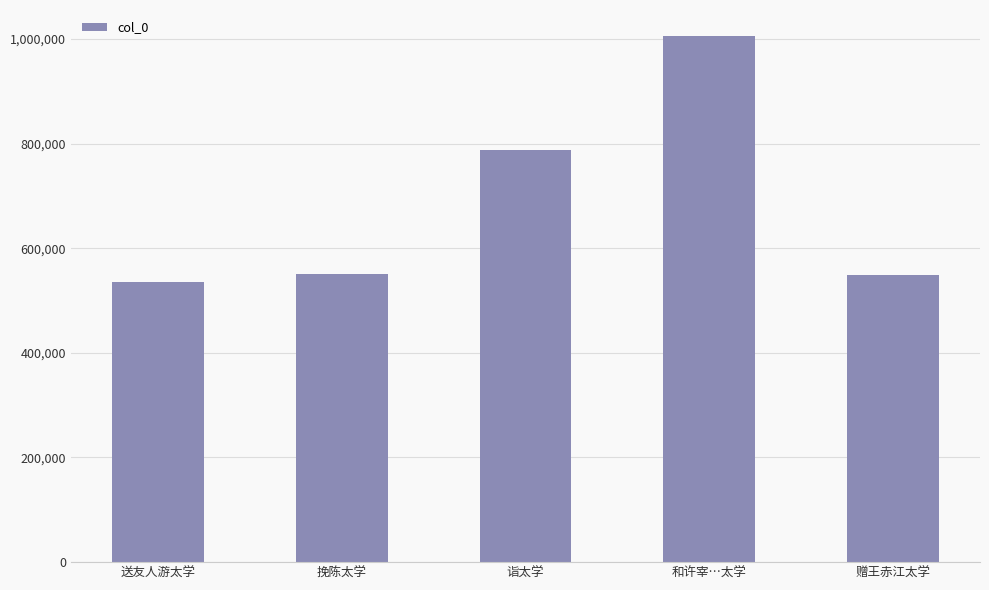

What is the average value?

685386